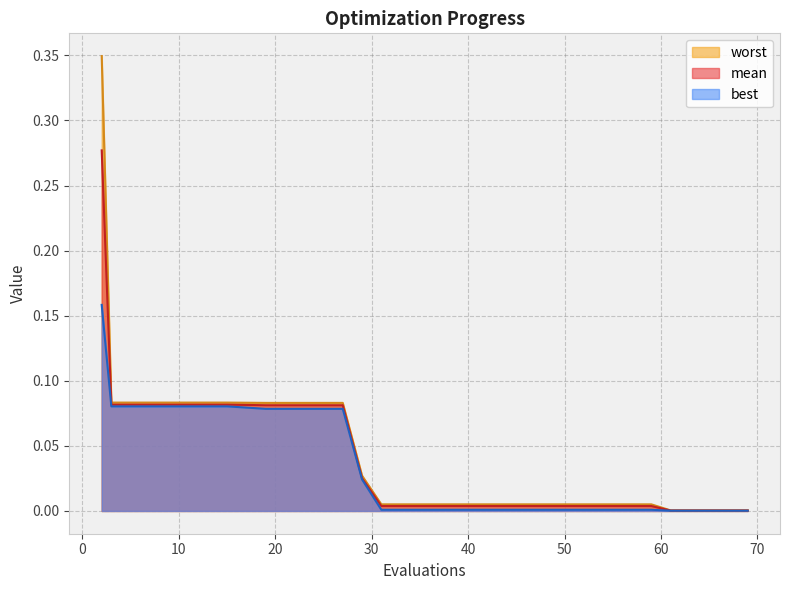

True or false: worst and best intersect in this chart.

False